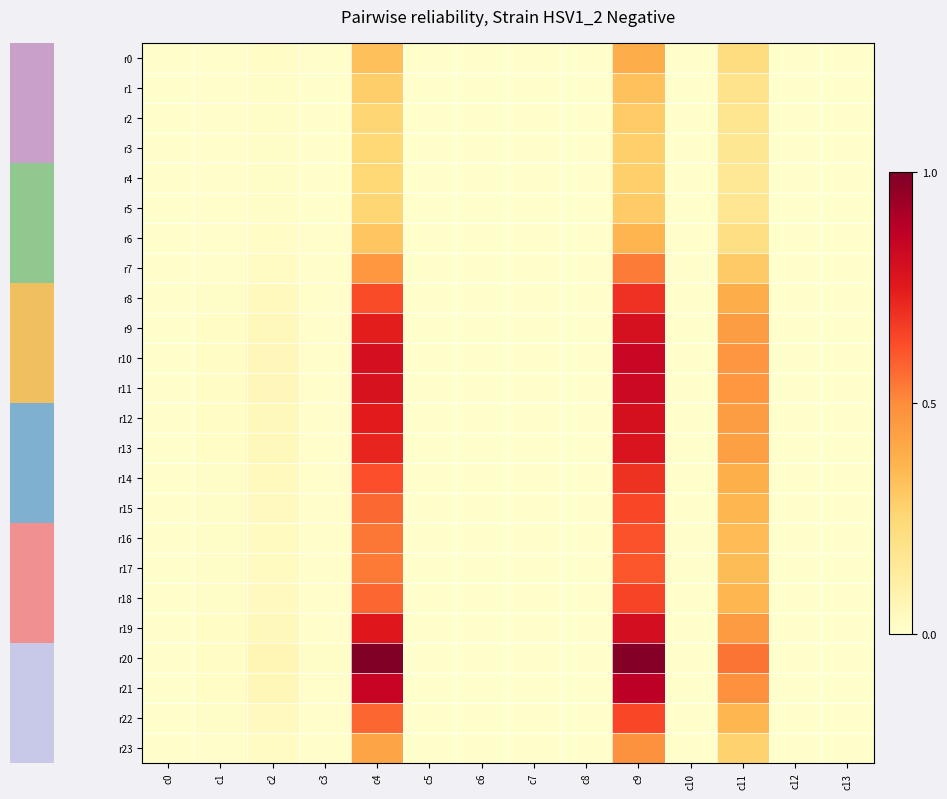

Between c9 and c7, which is larger?

c9